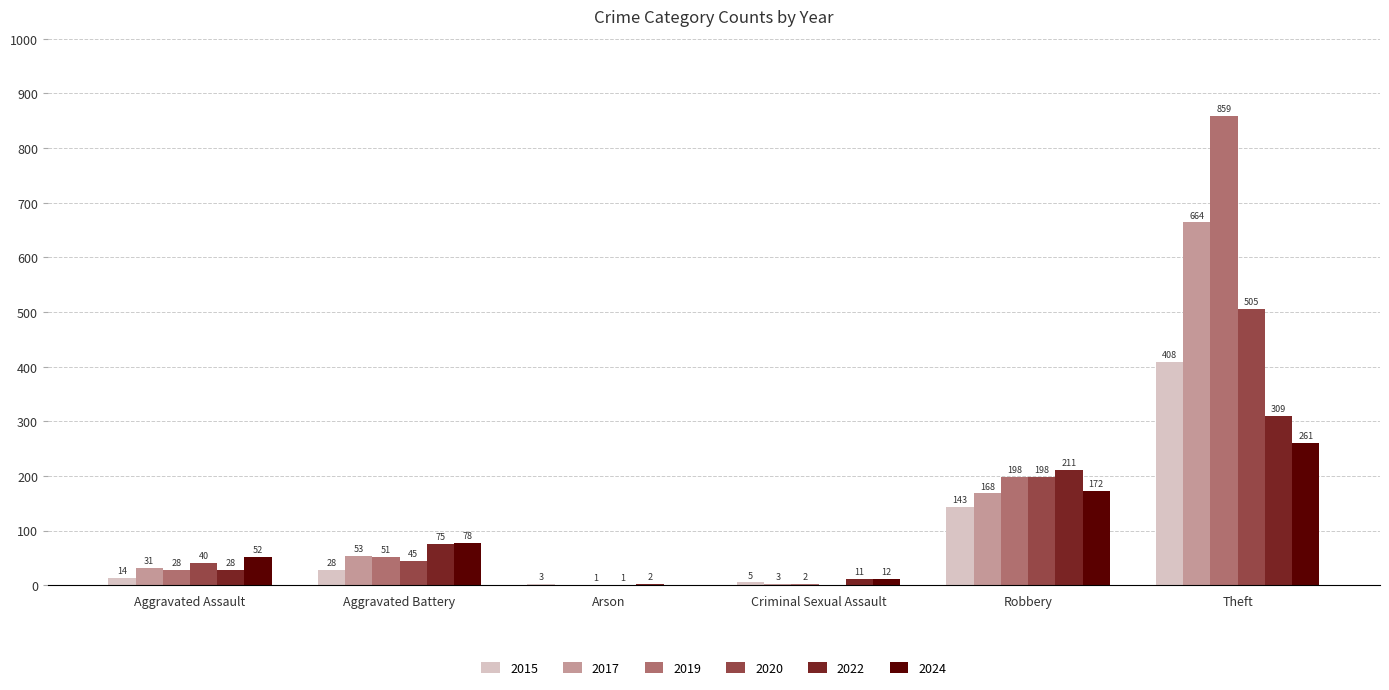

Is it true that 2015 equals 5 at Criminal Sexual Assault?

True